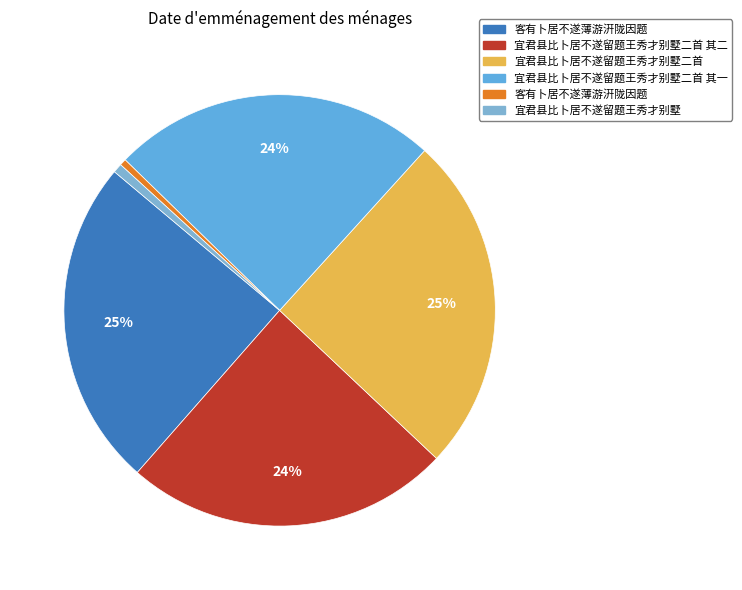

How many slices are in this pie chart?

6